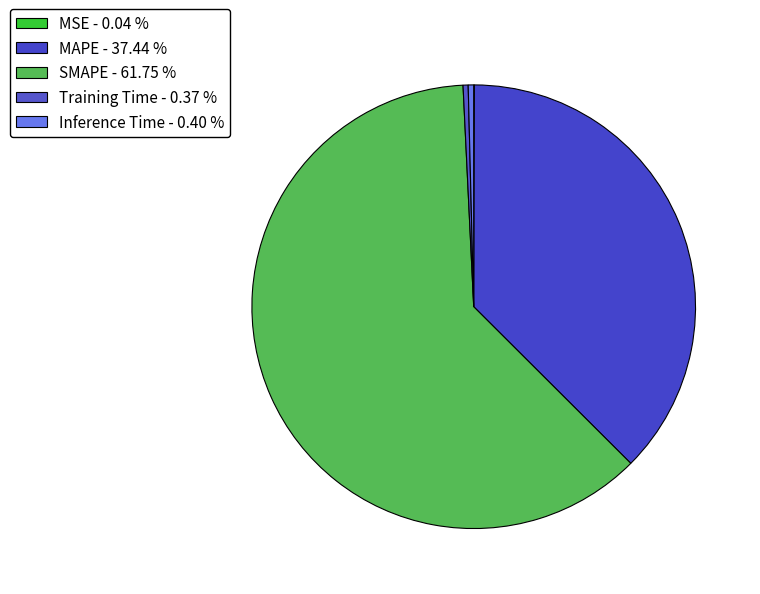

Rank the categories by value from lowest to highest.

MSE, Training Time, Inference Time, MAPE, SMAPE